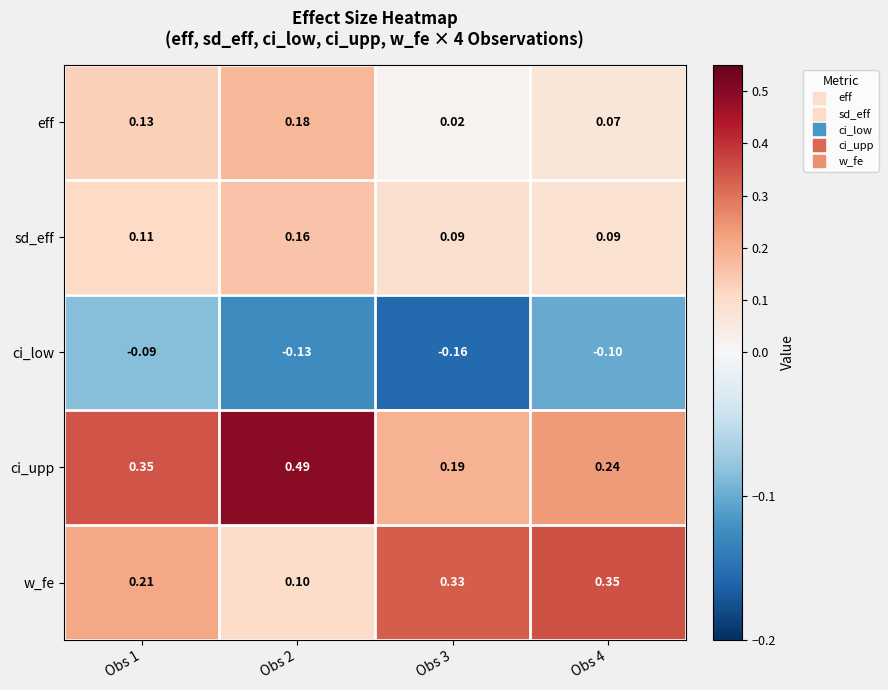

List the series in order of their peak value, lowest first.

ci_low, sd_eff, eff, w_fe, ci_upp